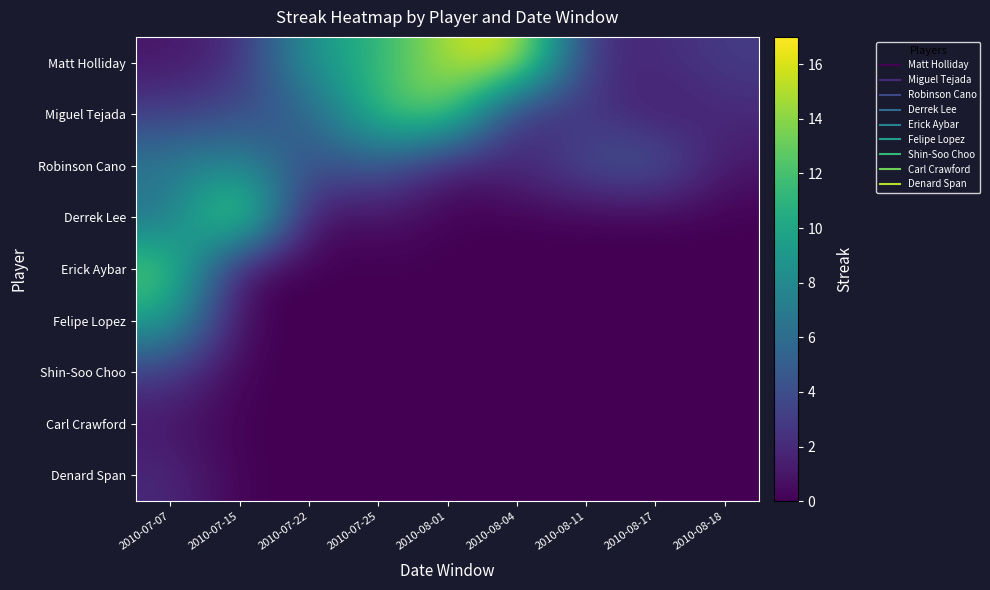

Which label corresponds to the largest value in the chart?

2010-08-04